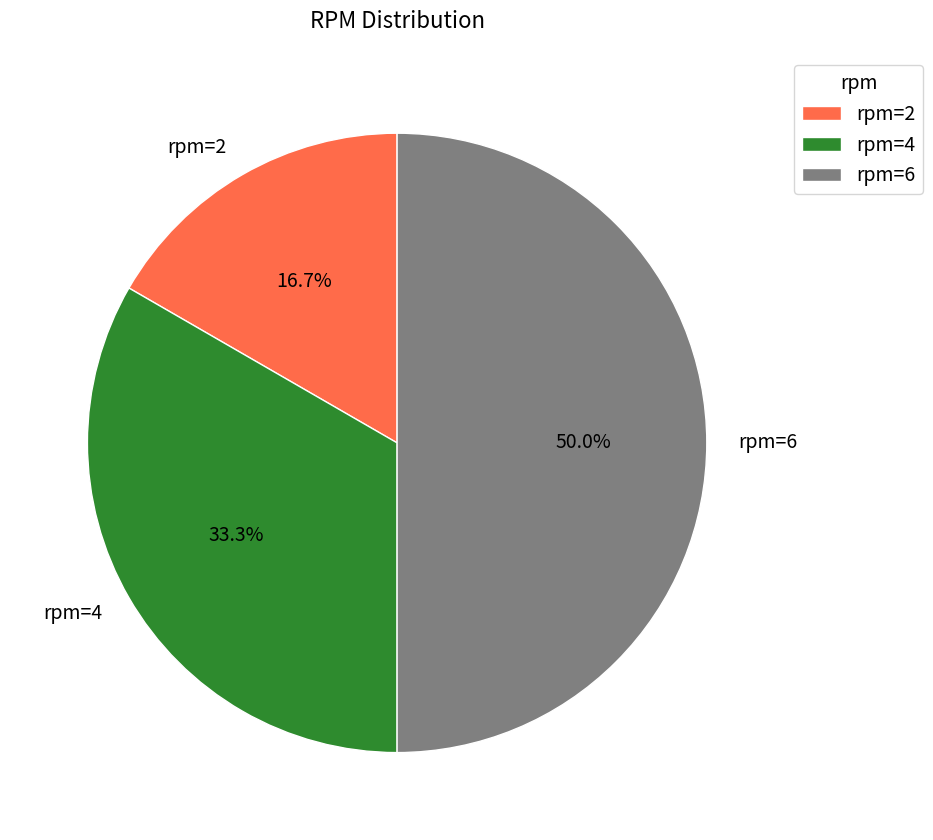

Does rpm=4 account for over 50% of the chart?

No